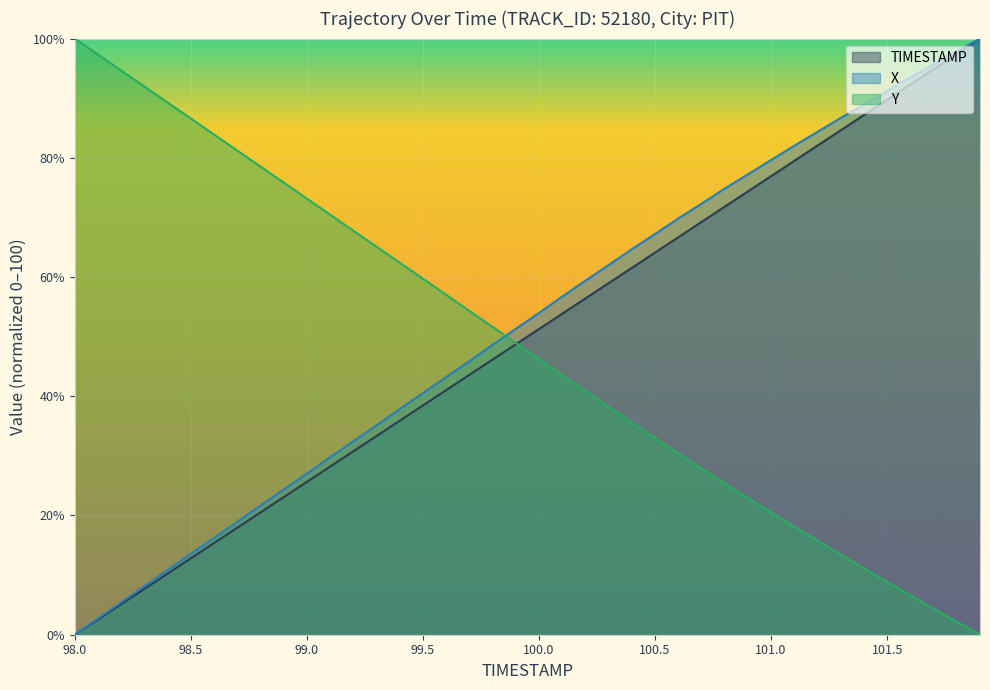

The value of X at 99.1 is 29.8. True or false?

True